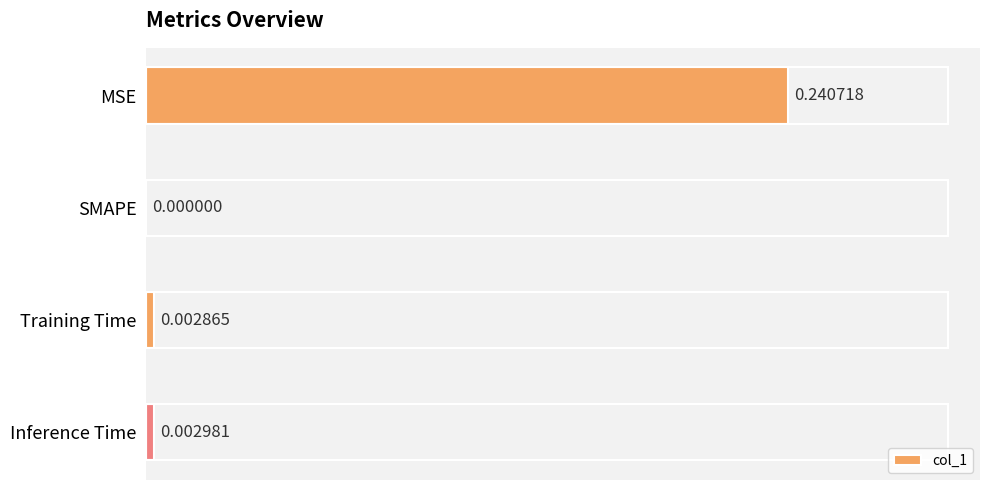

Does the chart contain stacked bars?

No